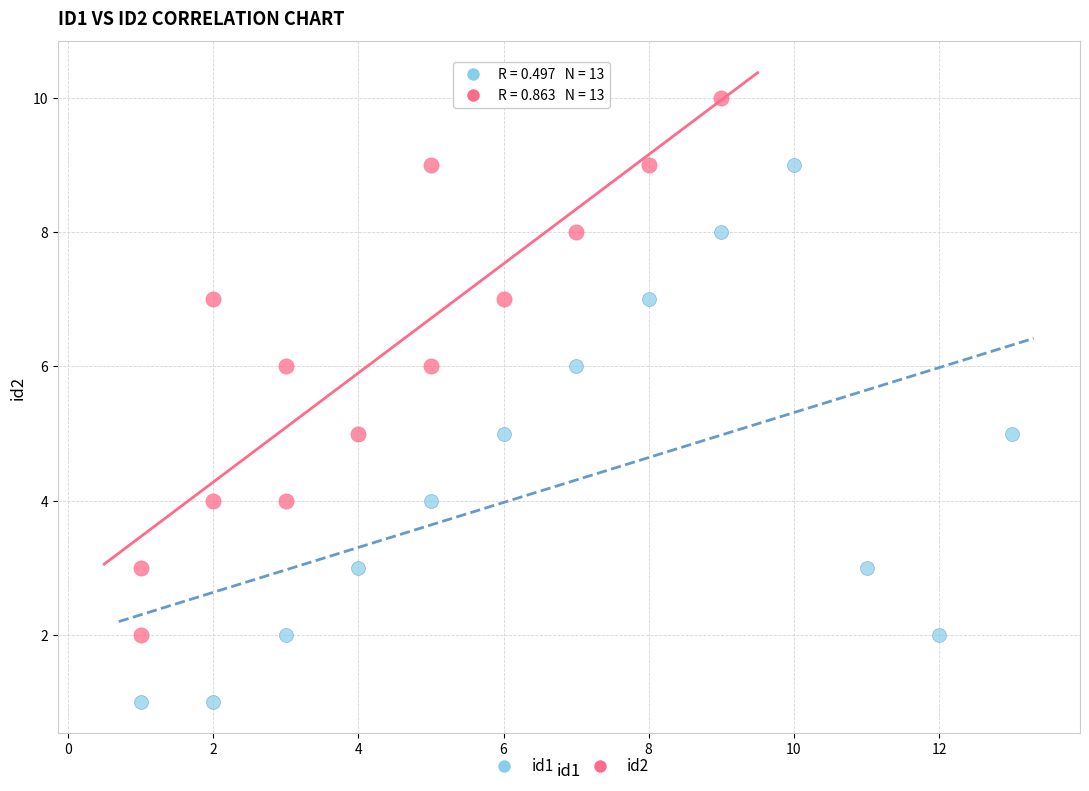

Which series reaches the minimum Y coordinate?

id1